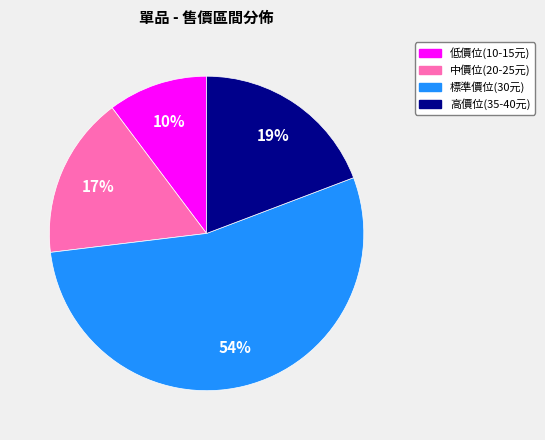

To the nearest percent, what is the average slice percentage?

25%